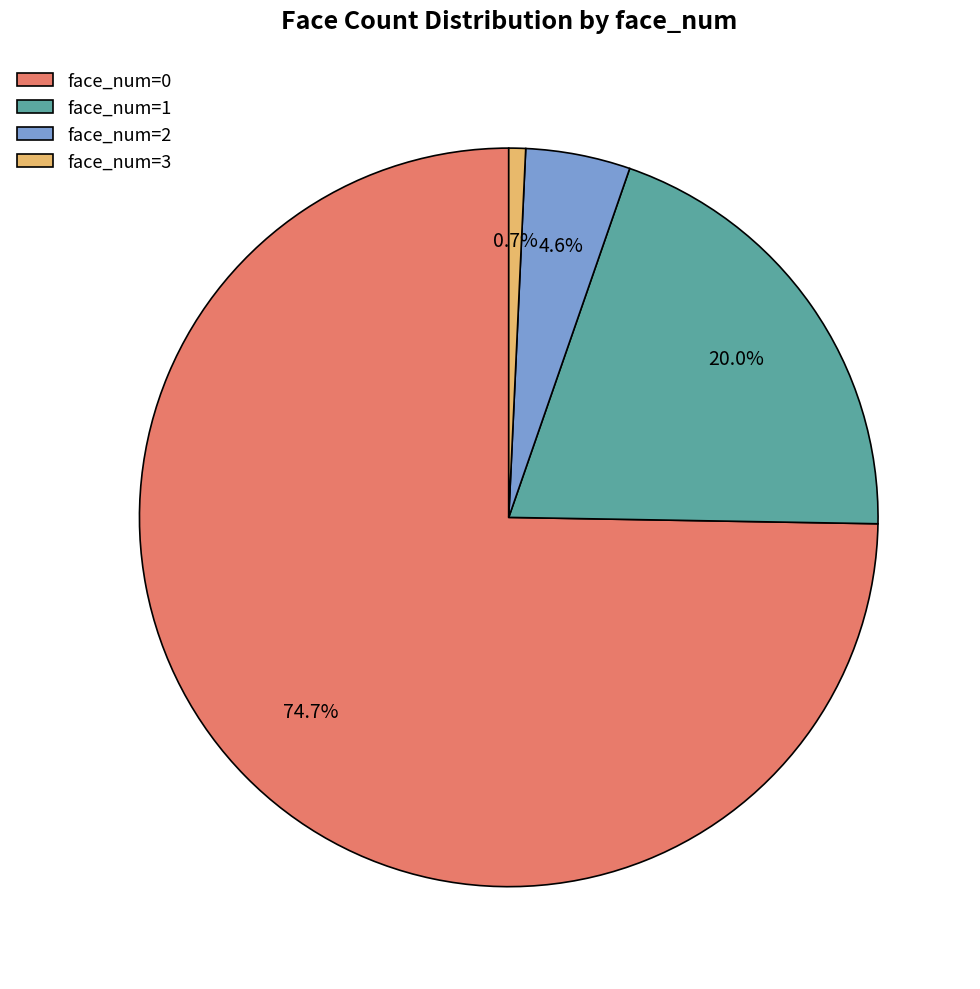

How many slices are in this pie chart?

4